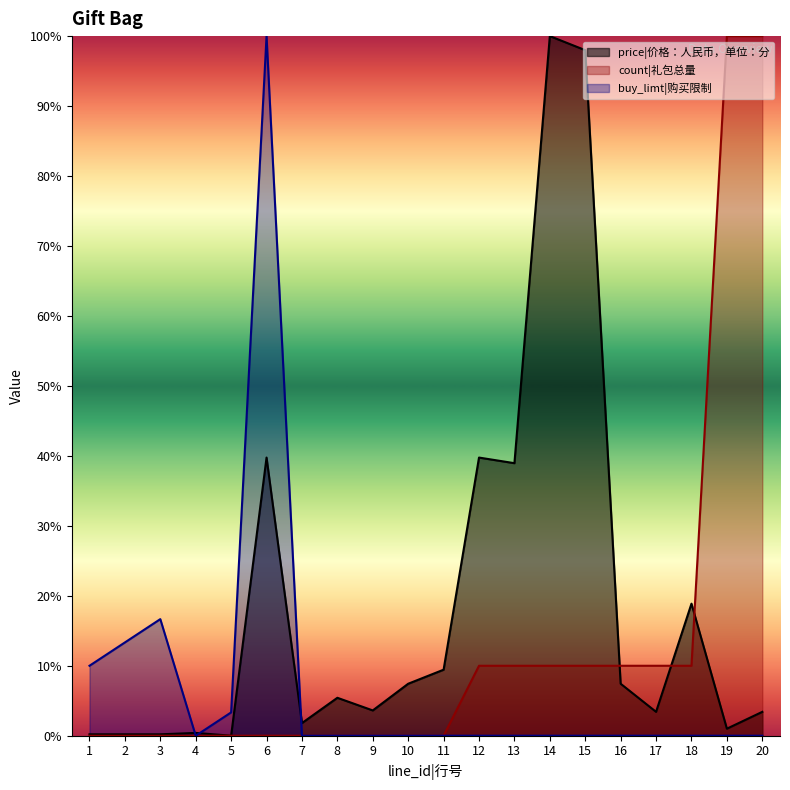

List the series in order of their overall mean, lowest first.

buy_limt|购买限制, count|礼包总量, price|价格：人民币，单位：分